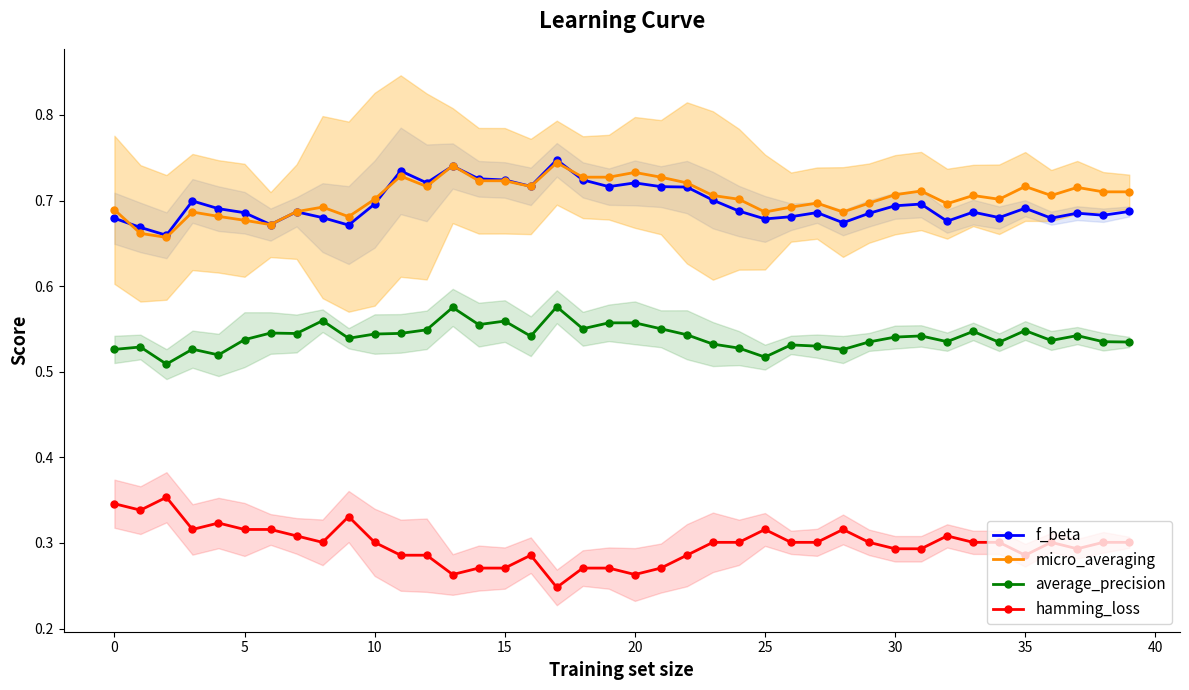

How many lines are shown in the chart?

4